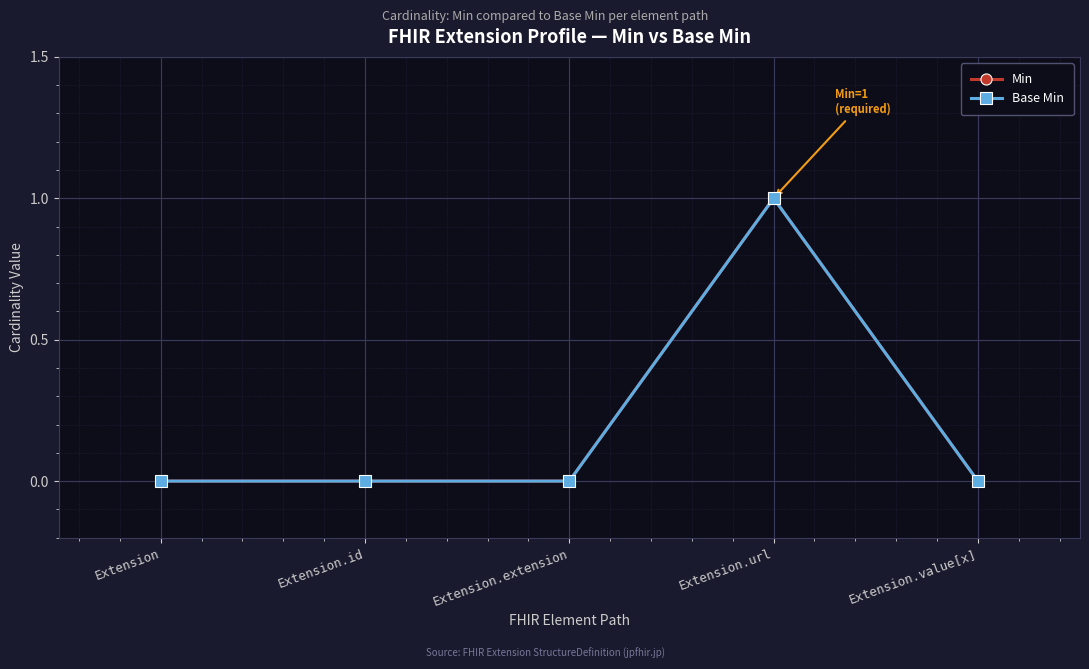

What is the highest value of the Min series?

1